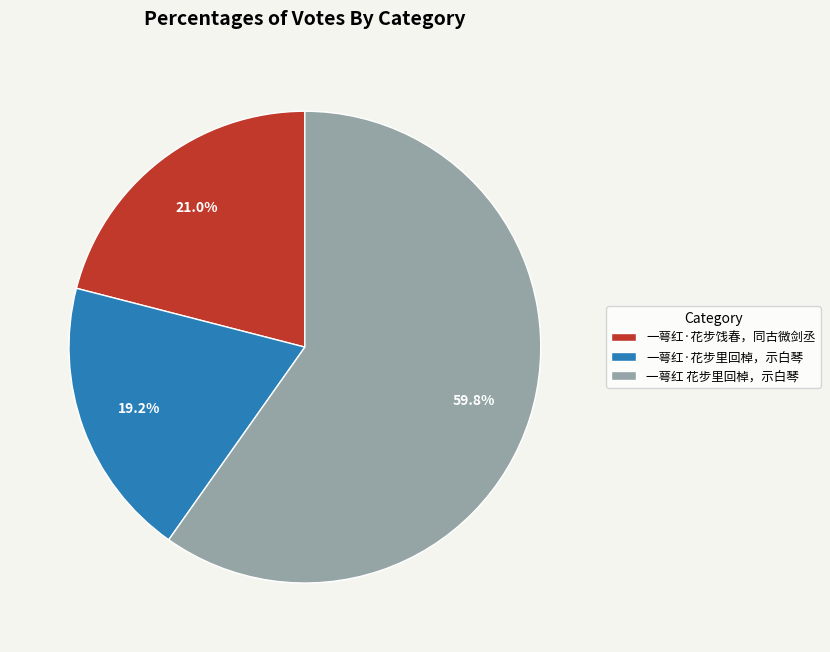

To the nearest percent, what is the average slice percentage?

33%